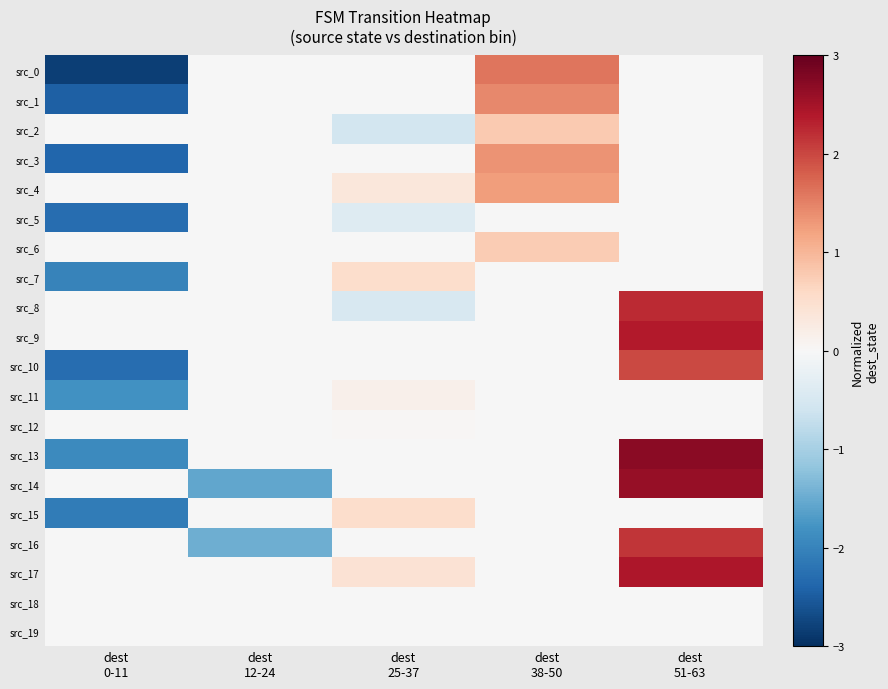

What is the greatest value displayed?

2.7